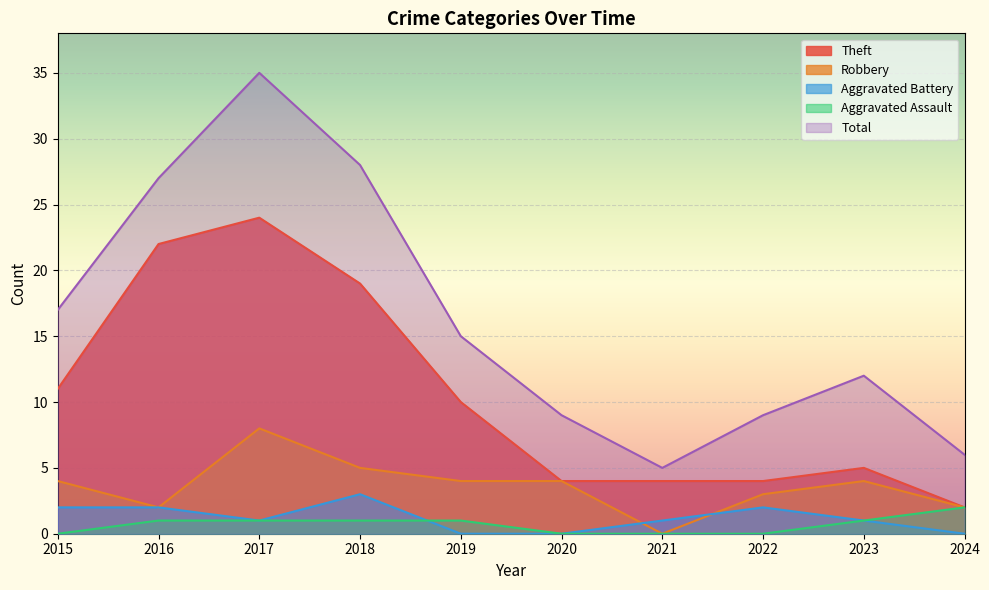

Reading left to right, extract all data points from this chart.

Theft: 11	22	24	19	10	4	4	4	5	2
Robbery: 4	2	8	5	4	4	0	3	4	2
Aggravated Battery: 2	2	1	3	0	0	1	2	1	0
Aggravated Assault: 0	1	1	1	1	0	0	0	1	2
Total: 17	27	35	28	15	9	5	9	12	6